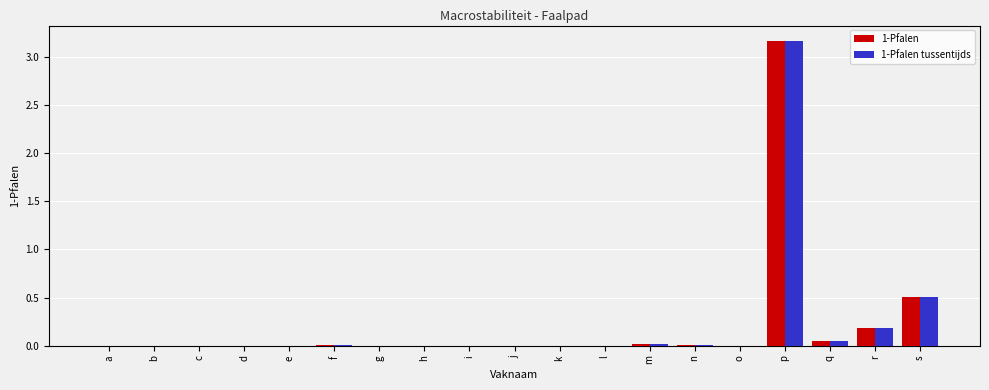

At which category is the sum across all series the highest?

p